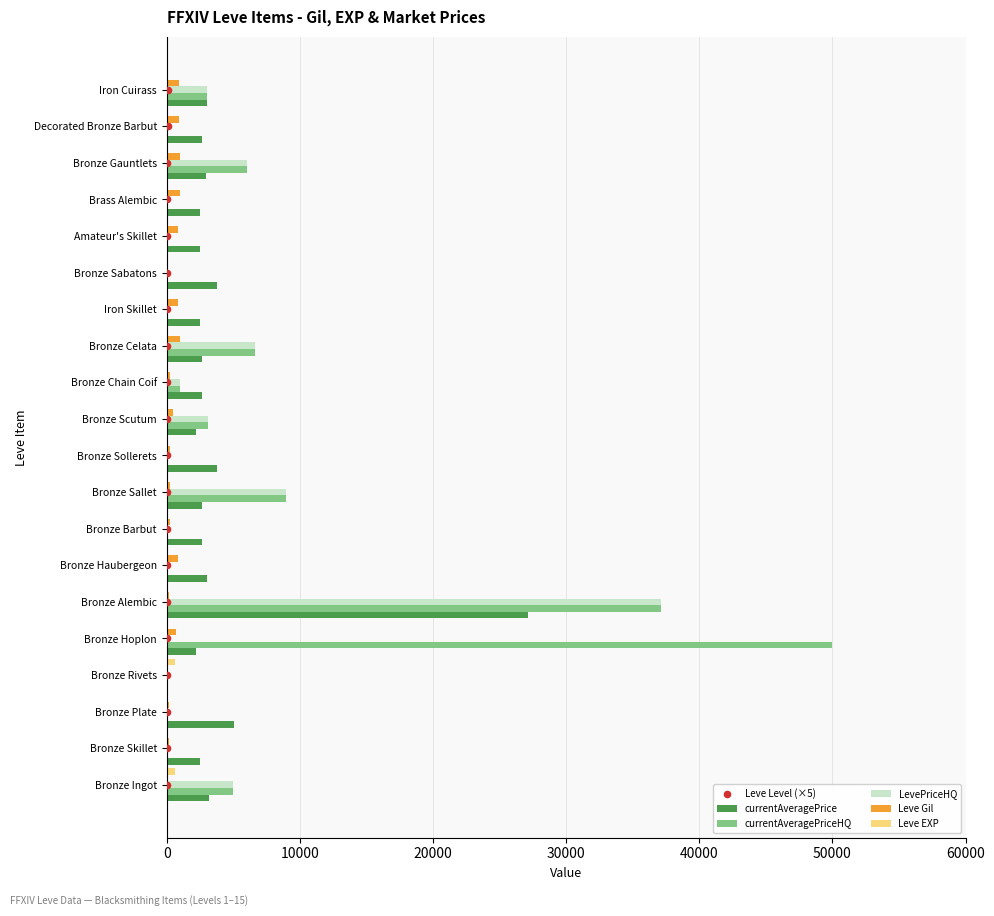

The LevePriceHQ series shows 0 at Decorated Bronze Barbut. True or false?

True